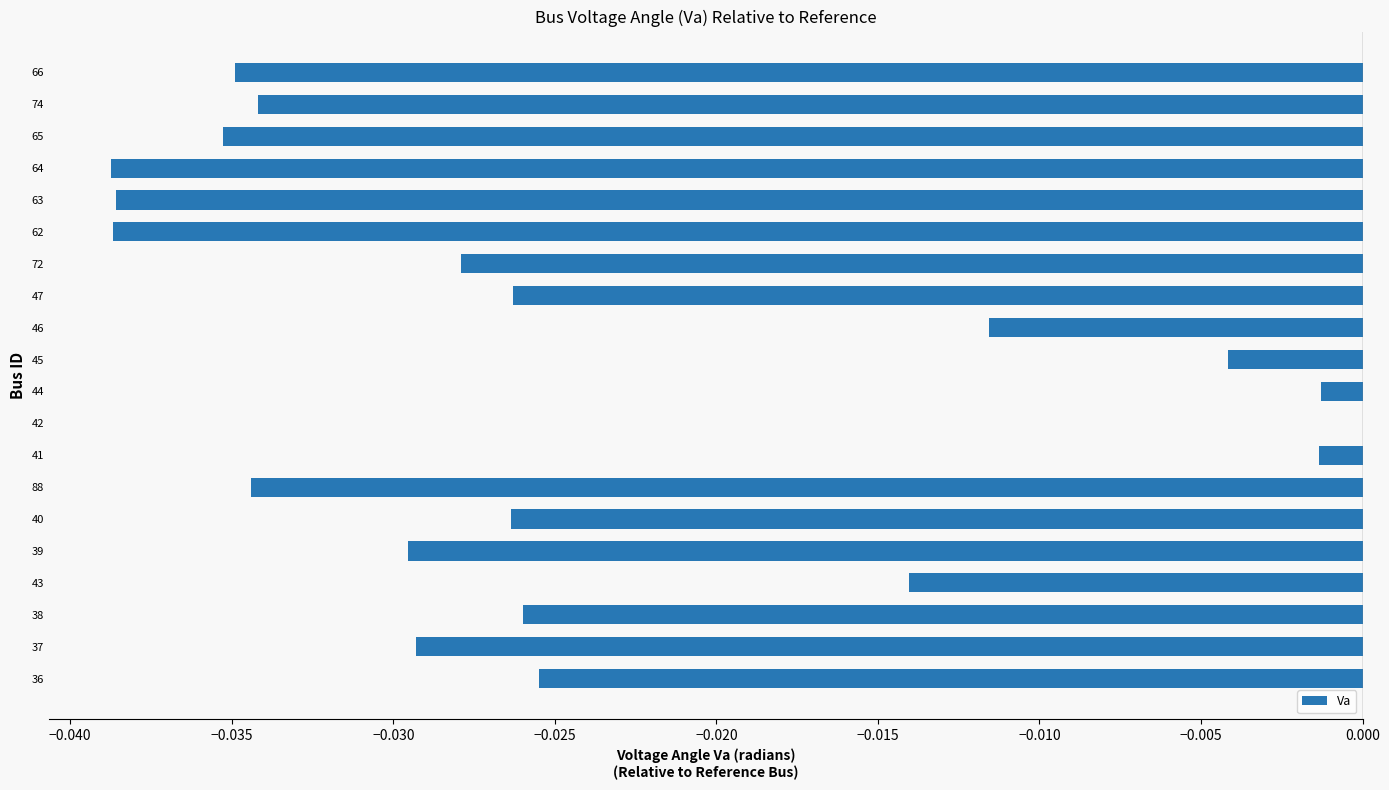

How many distinct data groups are displayed?

1